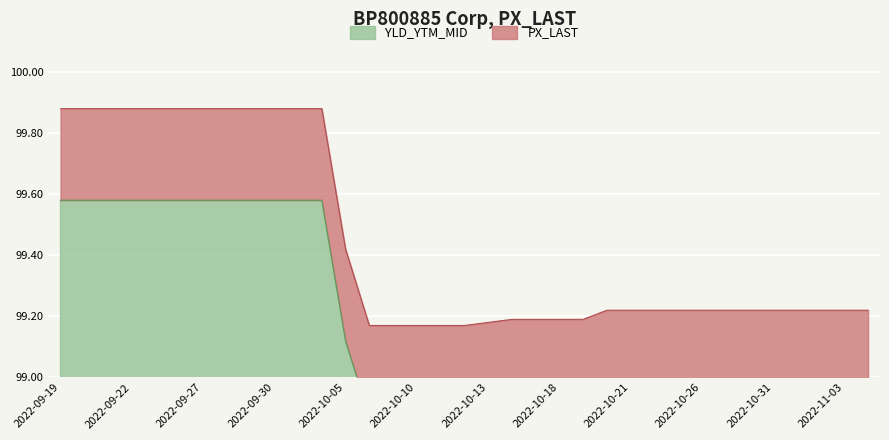

At which label is the value closest to 99?

2022-10-12